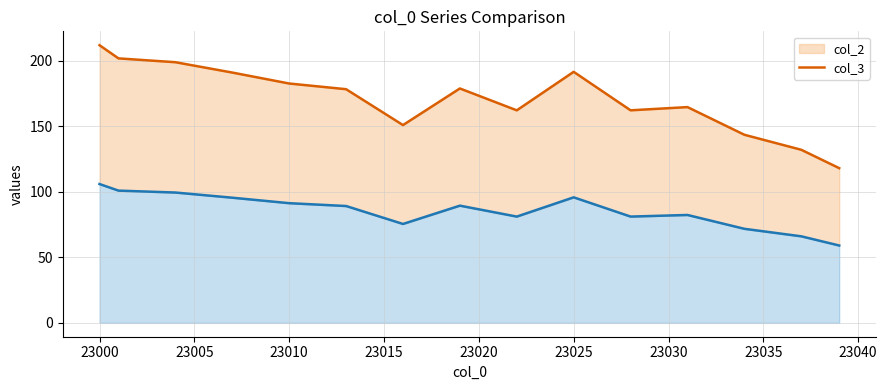

How many lines are shown in the chart?

2